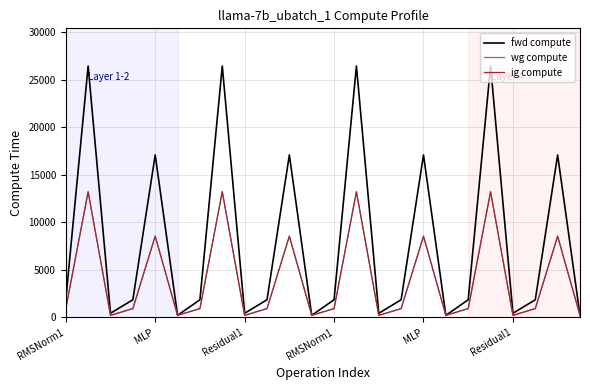

Is this an area chart (filled region under the line)?

No